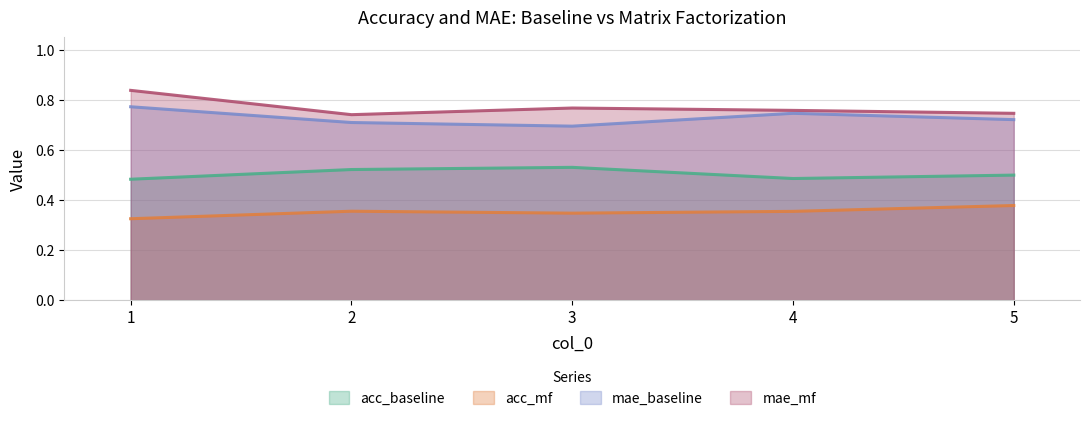

What is the minimum value for acc_baseline?

0.5